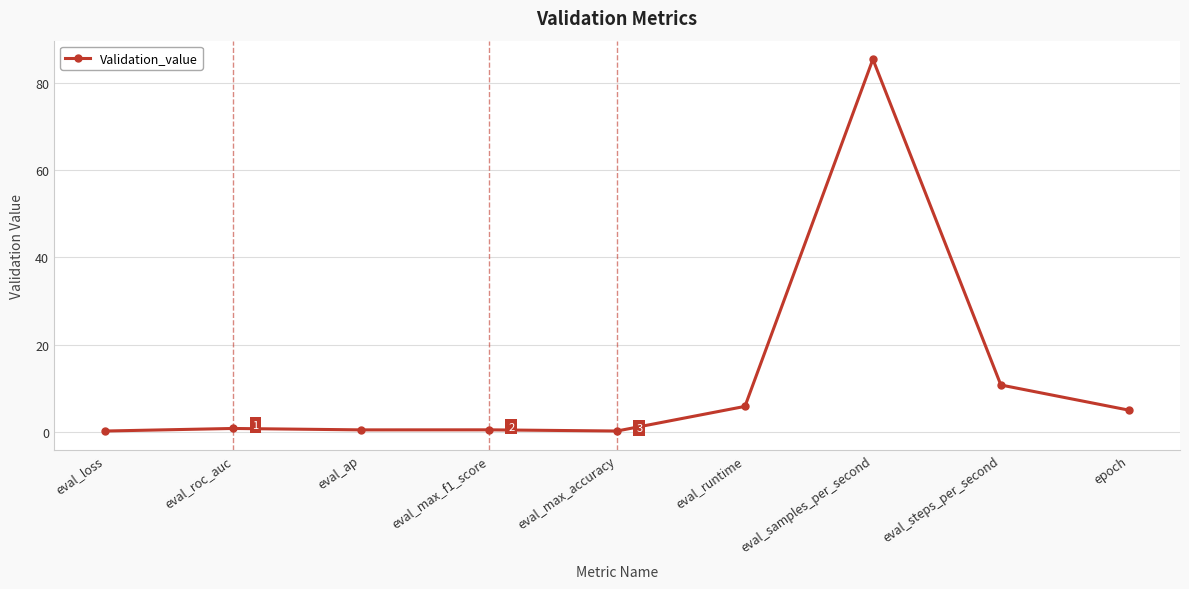

True or false: there are more than 0 points higher than both neighbors.

True